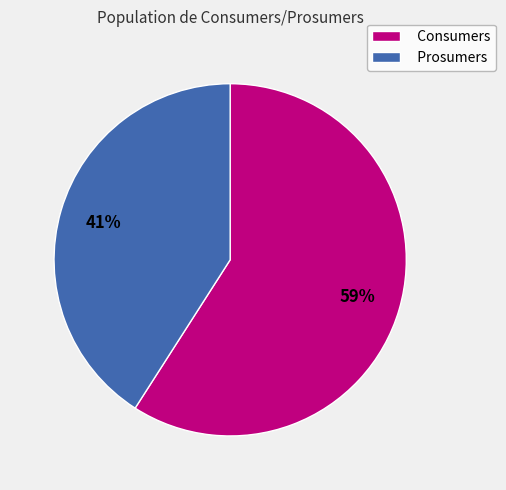

How many segments does this pie chart have?

2